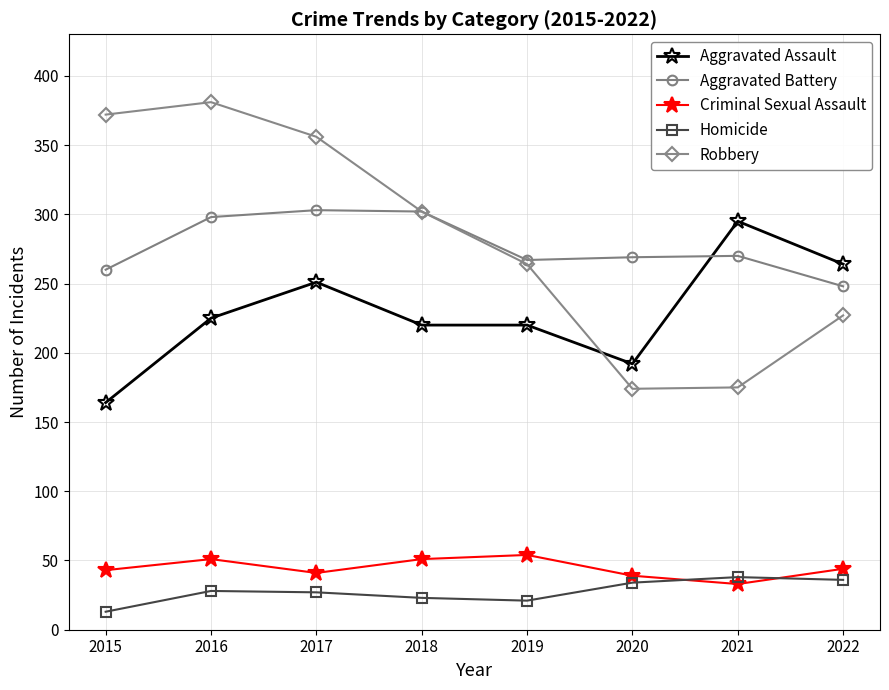

What is the lowest value of the Robbery series?

174